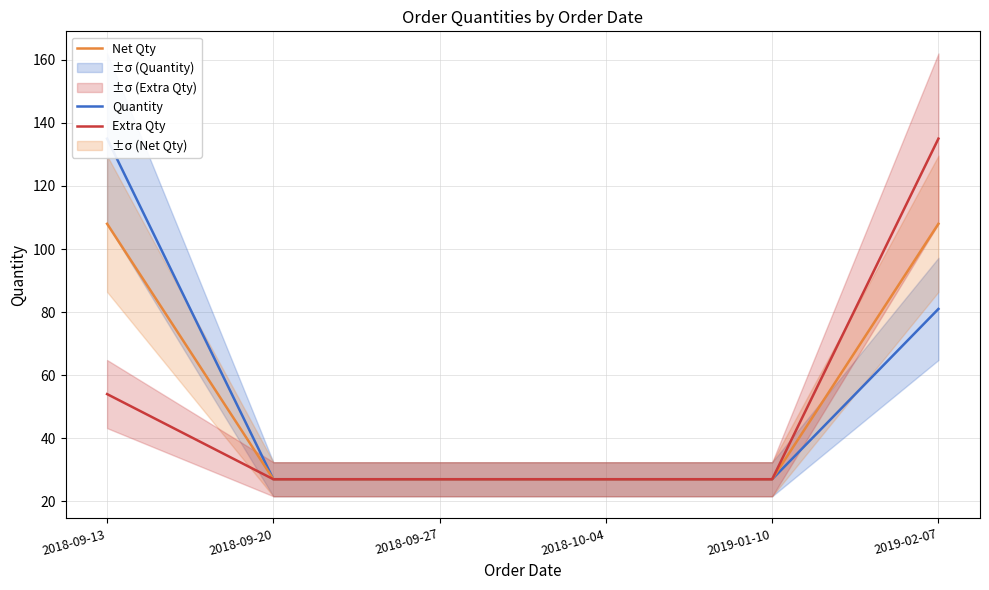

What value does the Quantity series have at 2019-01-10, to the nearest 50?

50